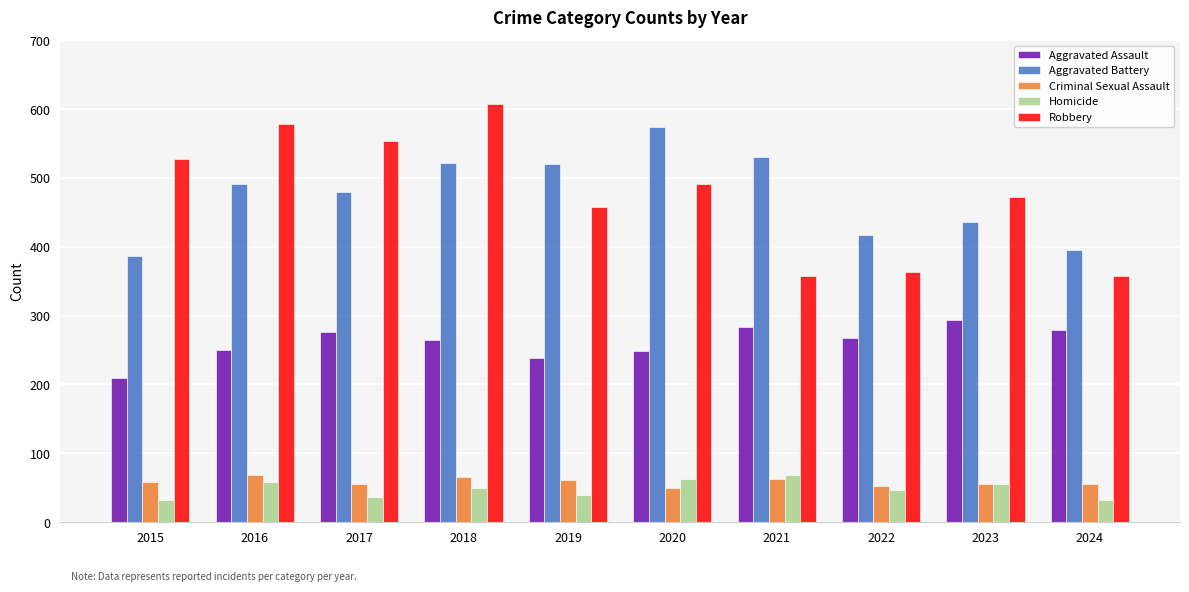

Is the value of Criminal Sexual Assault at 2022 greater than the value of Aggravated Assault at 2017?

No